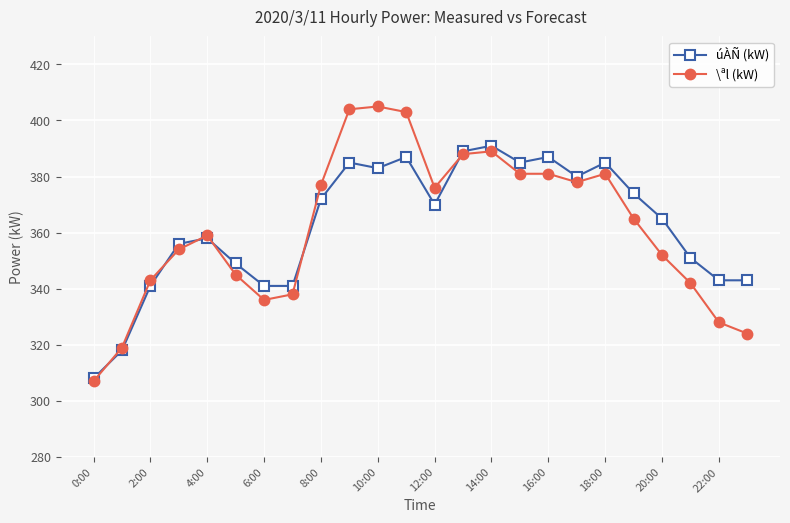

List the series in order of their peak value, highest first.

\ªl (kW), úÀÑ (kW)